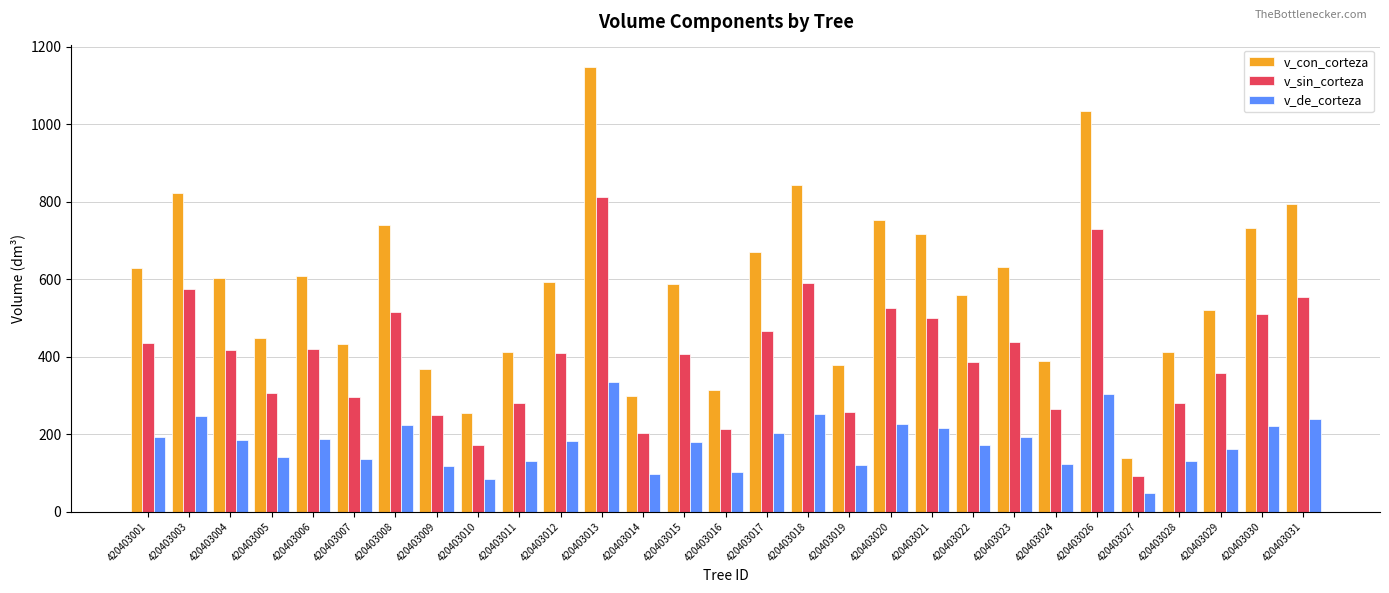

Which series has the widest spread of values?

v_con_corteza